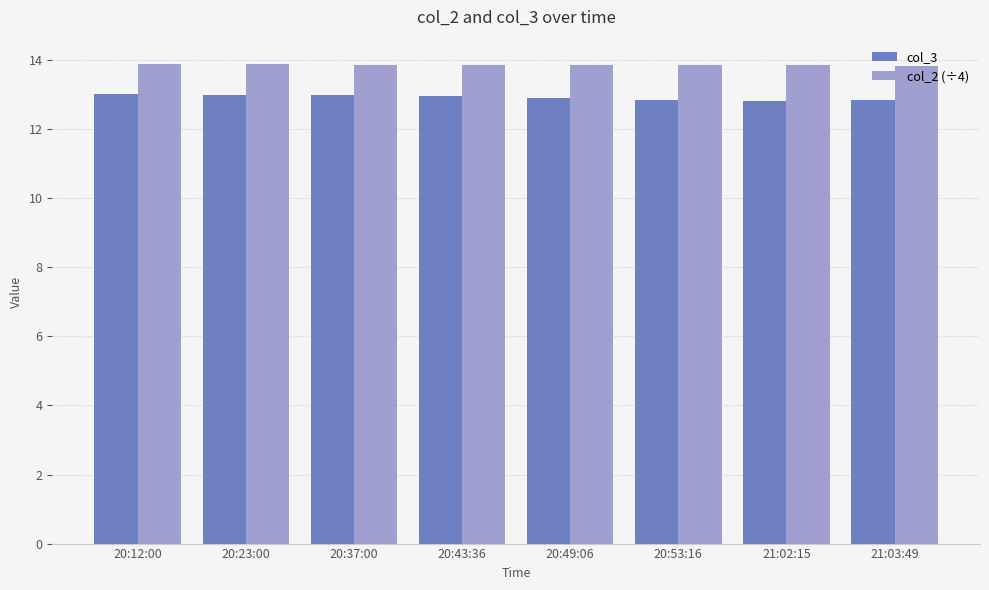

What is the spread (max minus min) of values at 21:02:15?

1.0